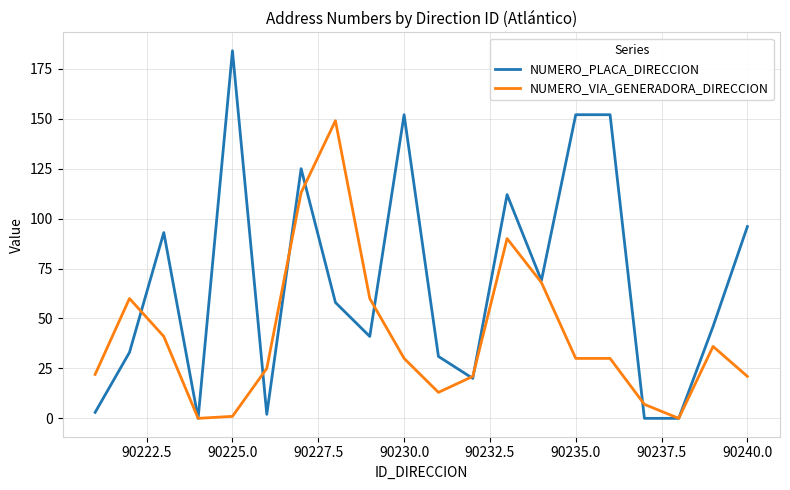

List the series in order of their peak value, lowest first.

NUMERO_VIA_GENERADORA_DIRECCION, NUMERO_PLACA_DIRECCION